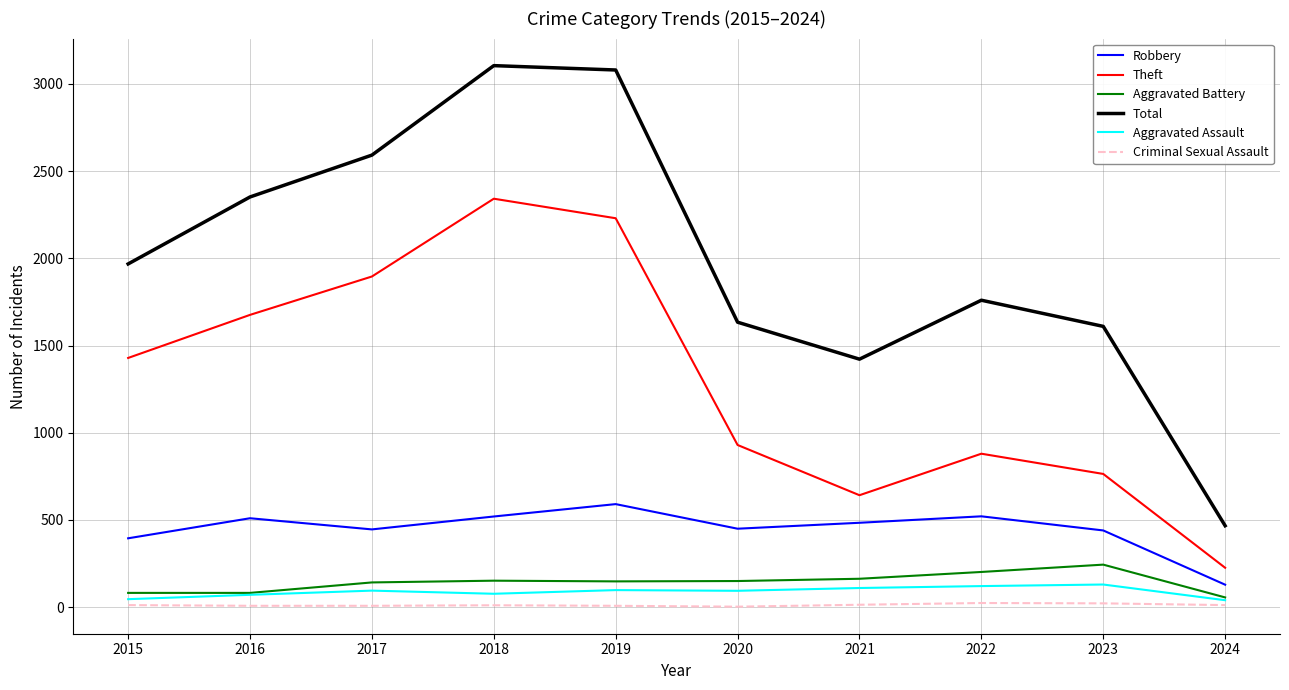

The value of Robbery at 2023 is 440. True or false?

True